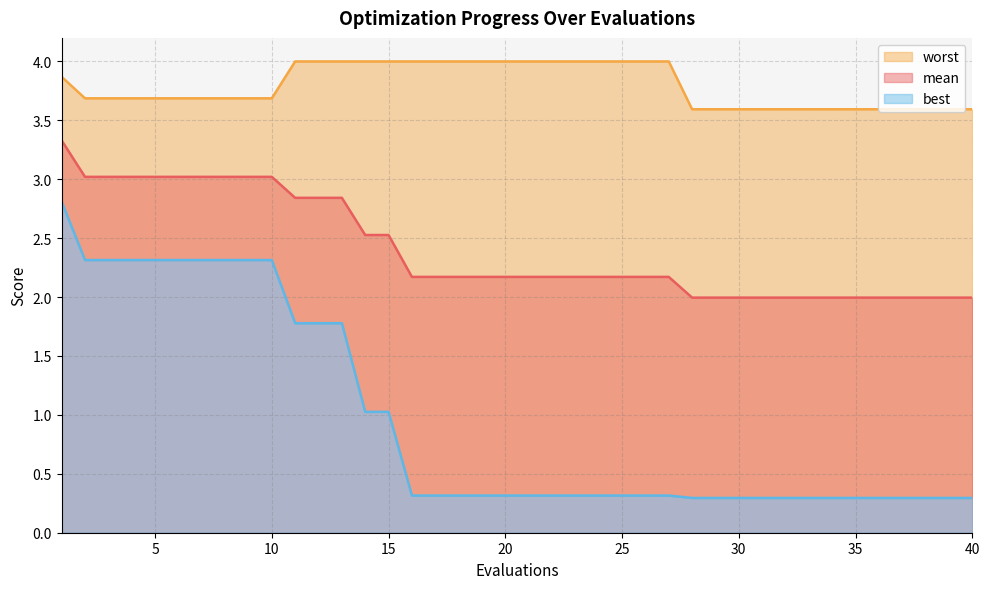

The value of worst at 33 is 3.6. True or false?

True